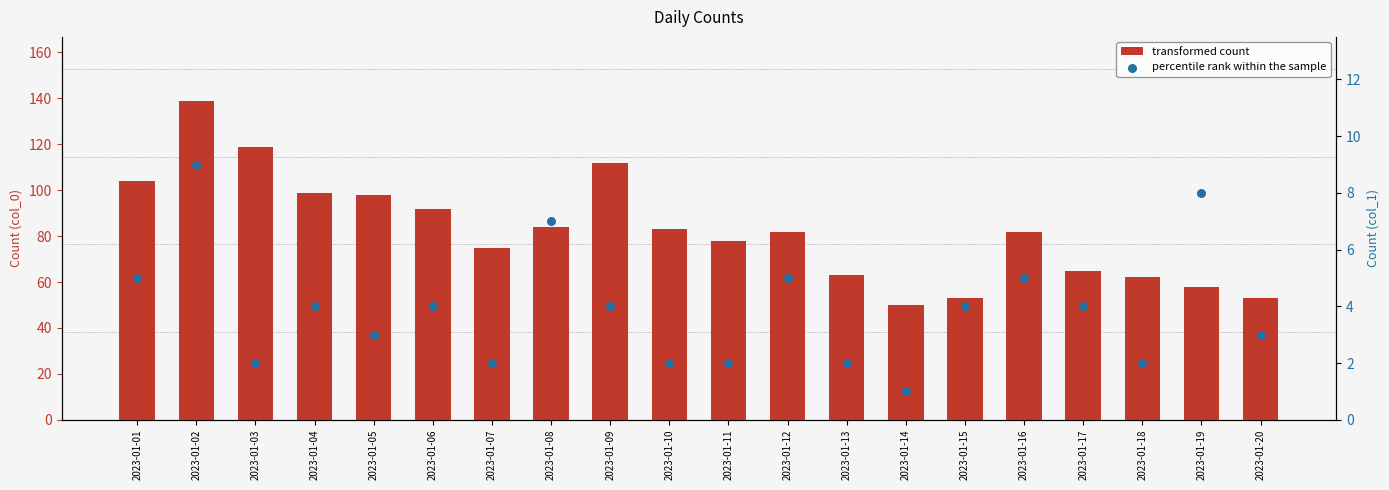

What are all the series names shown in the legend?

transformed count, percentile rank within the sample